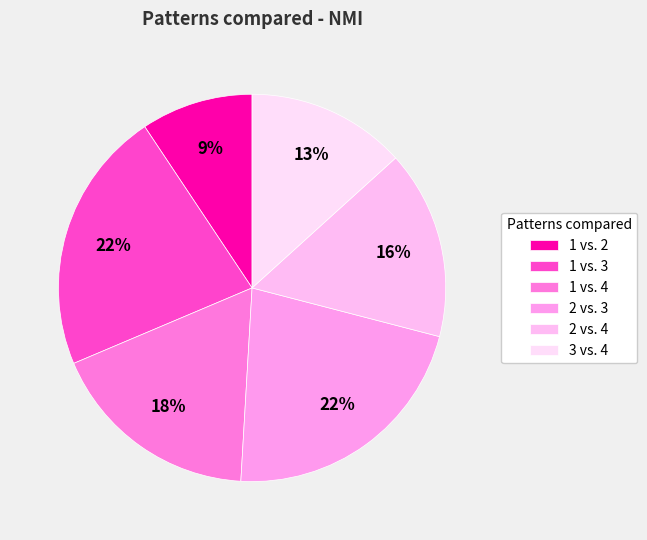

How many slices are in this pie chart?

6